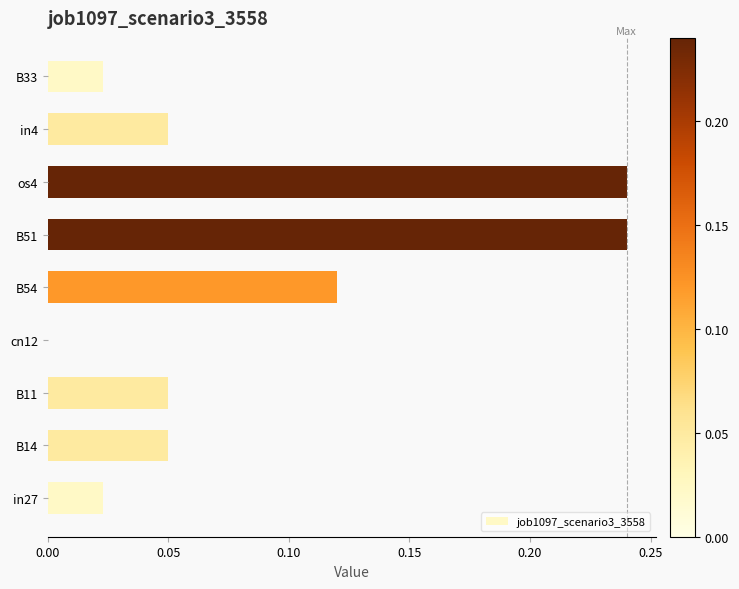

True or false: the data shows 0.0 at B33.

True